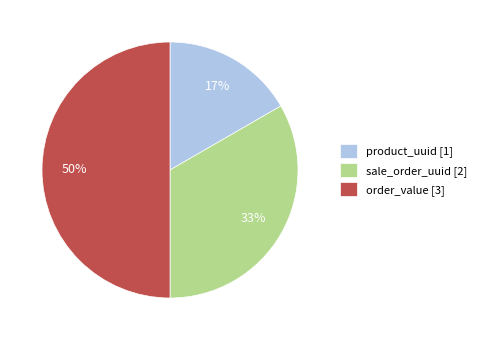

Which has a higher value, sale_order_uuid or product_uuid?

sale_order_uuid